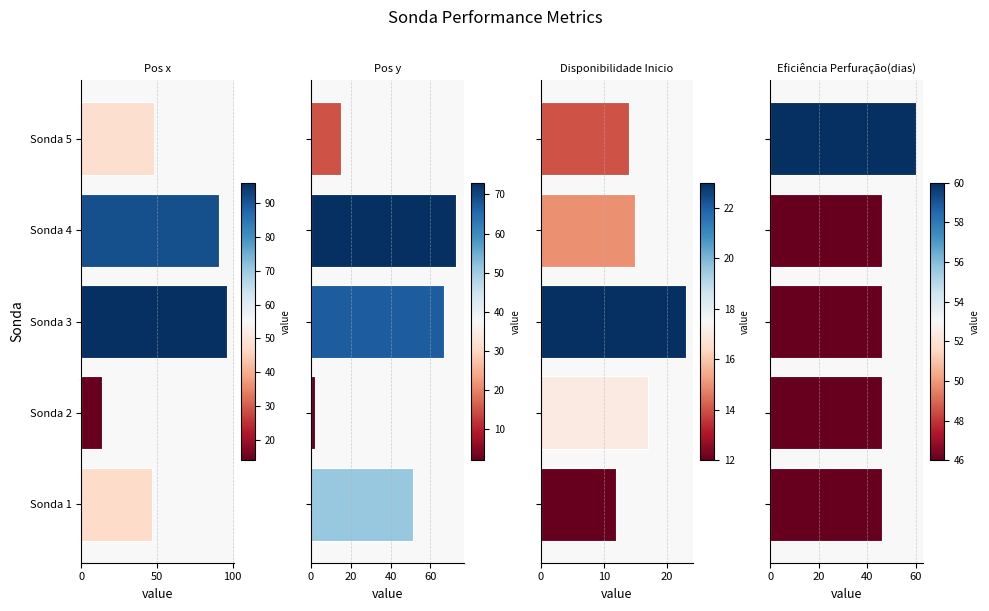

Which series has the widest spread of values?

Pos x